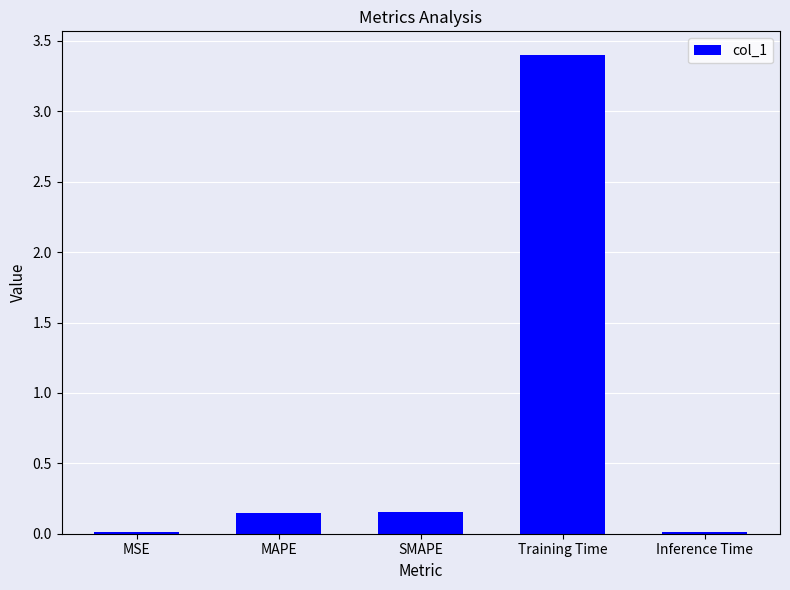

What is the sum of all values?

3.7